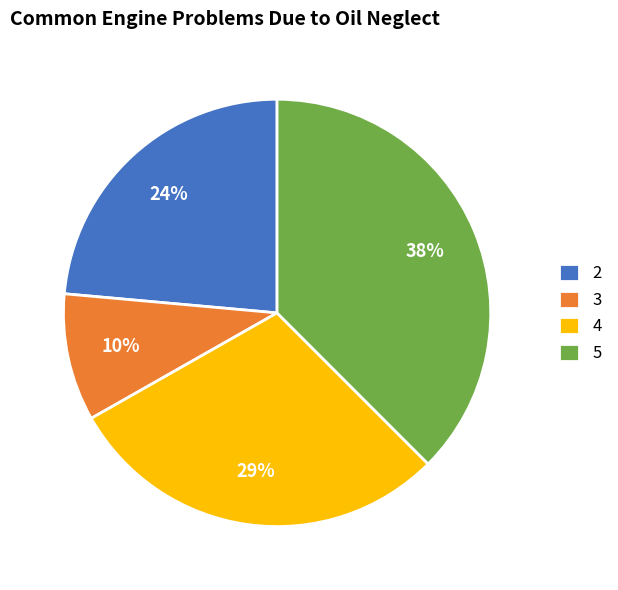

Does 5 account for over 50% of the chart?

No